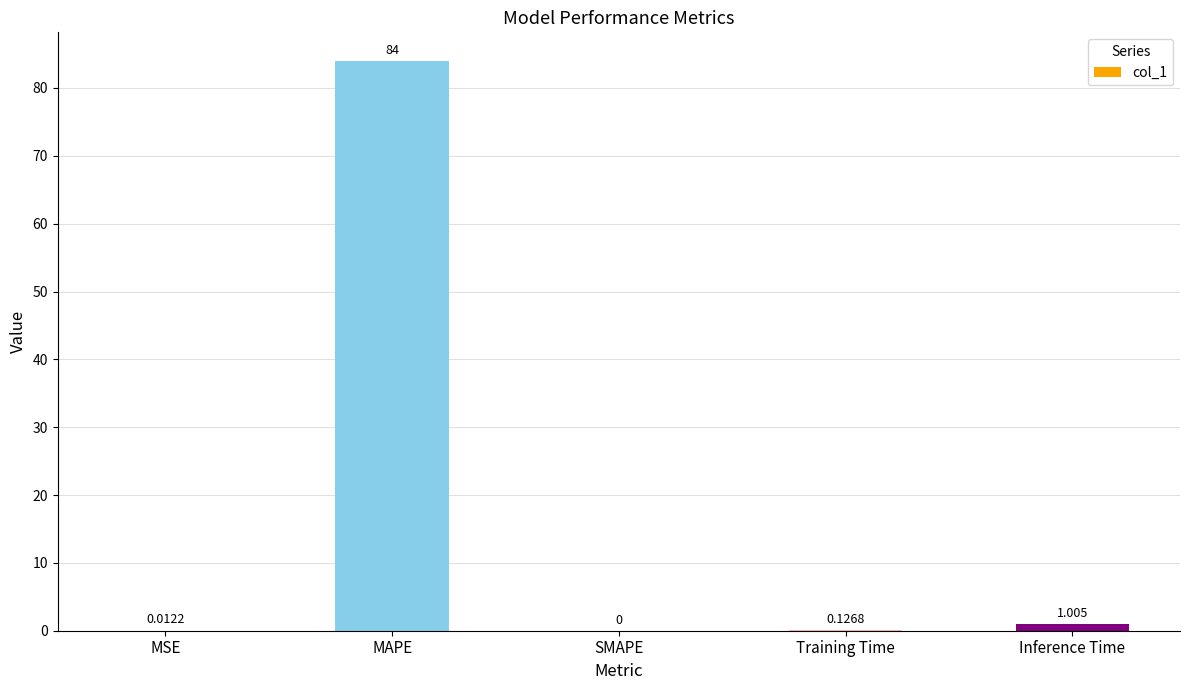

Between MSE and Inference Time, which is larger?

Inference Time